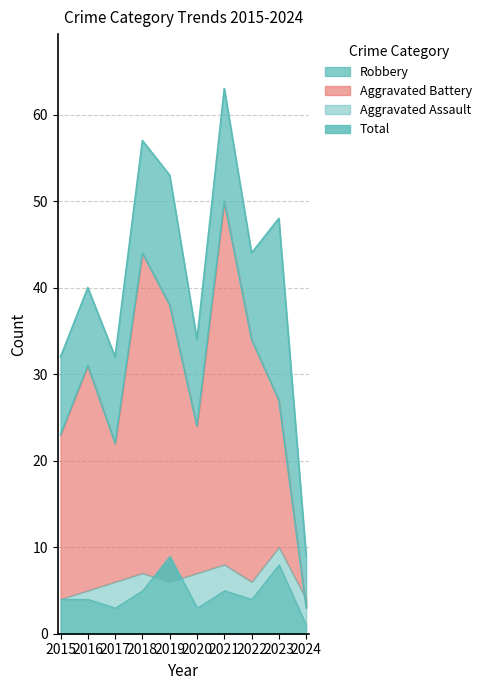

Where is the first local maximum for Total?

2016